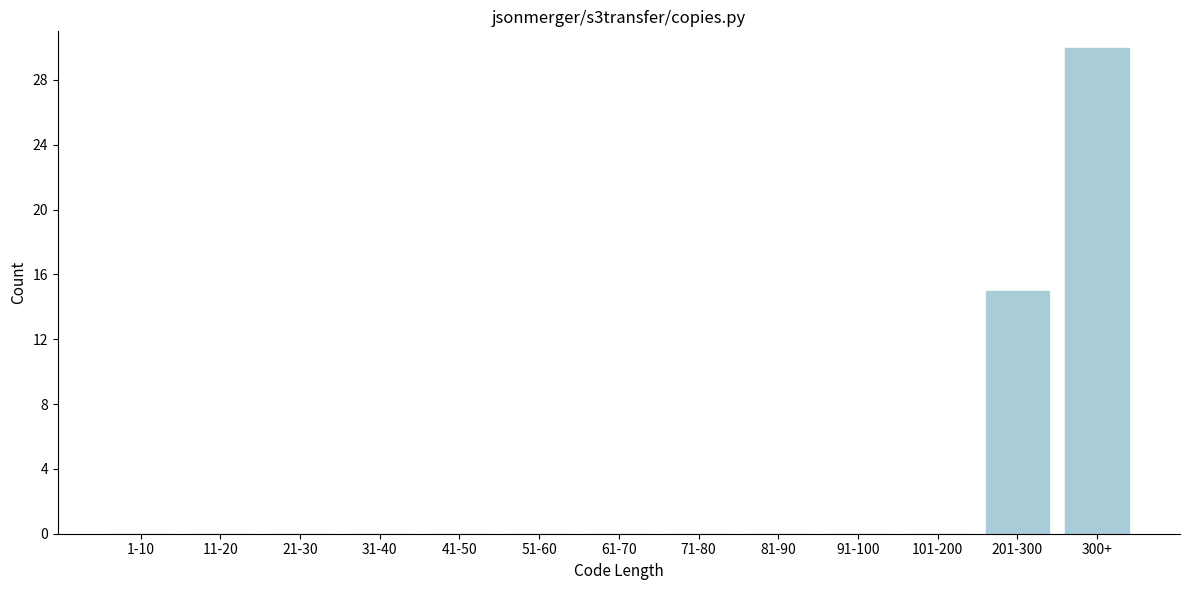

Reading right to left, extract all data points from this chart.

300+=30	201-300=15	101-200=0	91-100=0	81-90=0	71-80=0	61-70=0	51-60=0	41-50=0	31-40=0	21-30=0	11-20=0	1-10=0